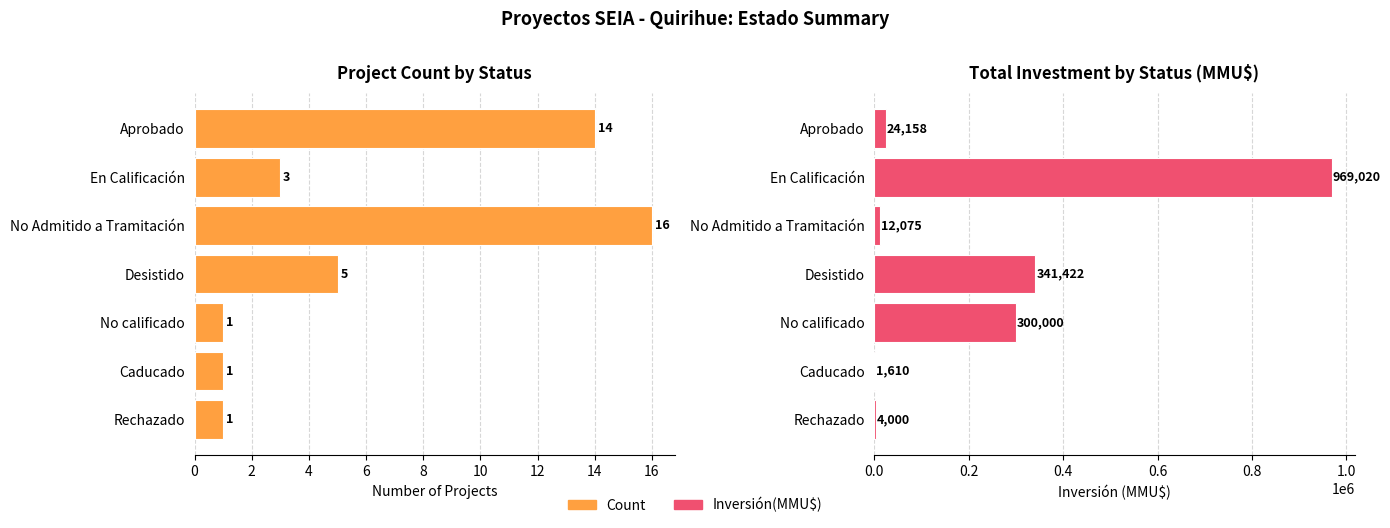

Reading left to right, list all the values displayed in this chart.

Count: 14	3	16	5	1	1	1
Inversión(MMU$): 24158	969020	12075	341422	300000	1610	4000